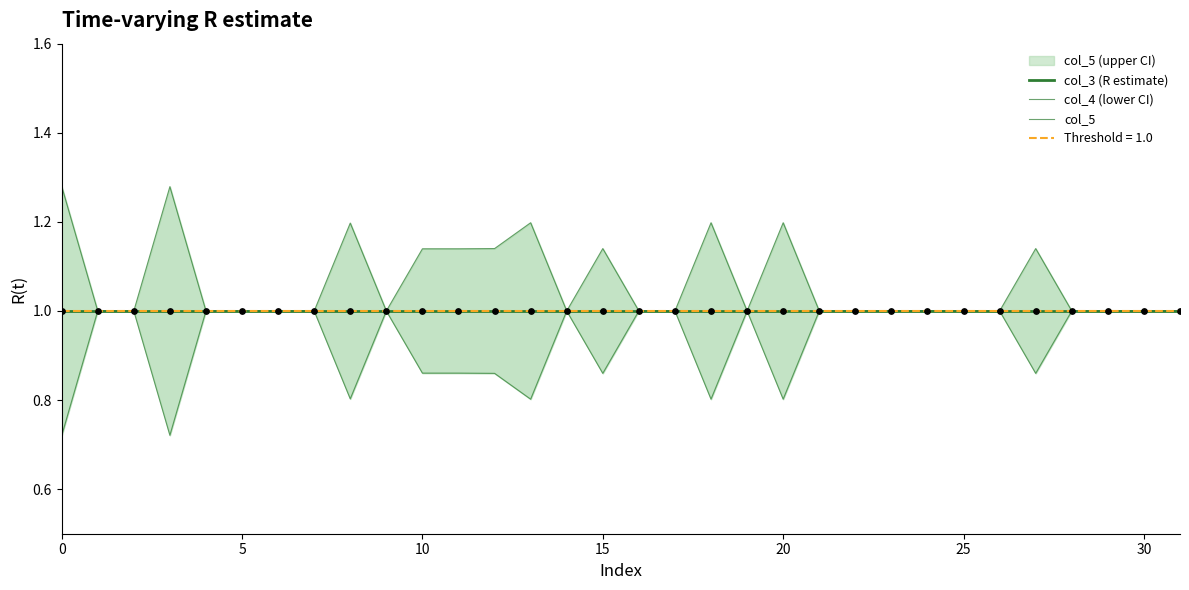

Which series has the largest Y range (max minus min)?

col_5